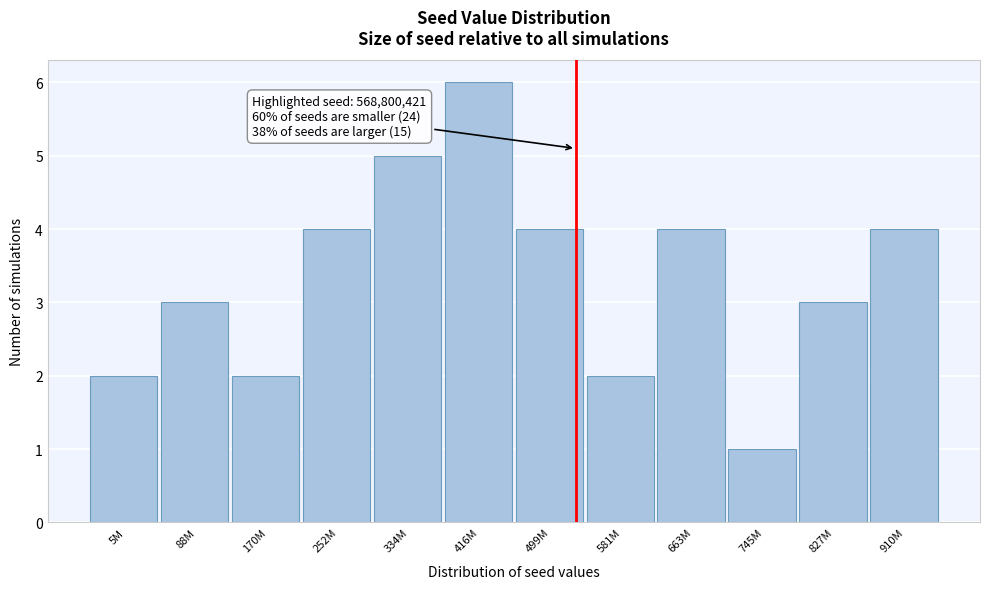

Reading left to right, what are all the values shown in this chart?

5M=2	88M=3	170M=2	252M=4	334M=5	416M=6	499M=4	581M=2	663M=4	745M=1	827M=3	910M=4